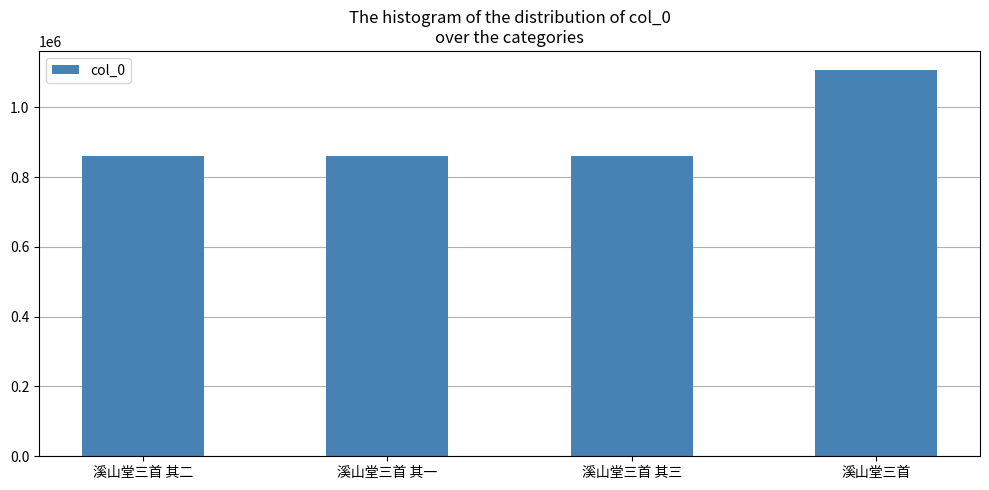

How many bars are there in total?

4